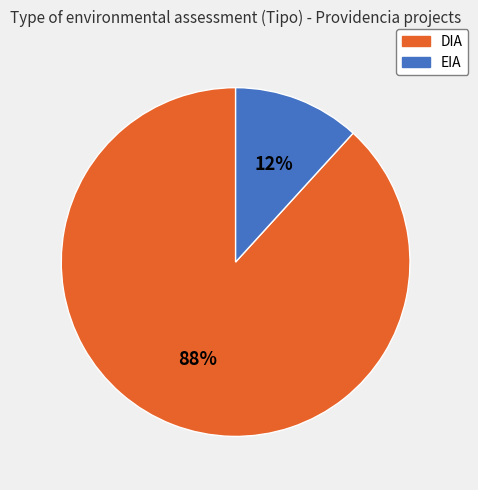

To the nearest percent, what is the combined percentage of EIA and DIA?

100%